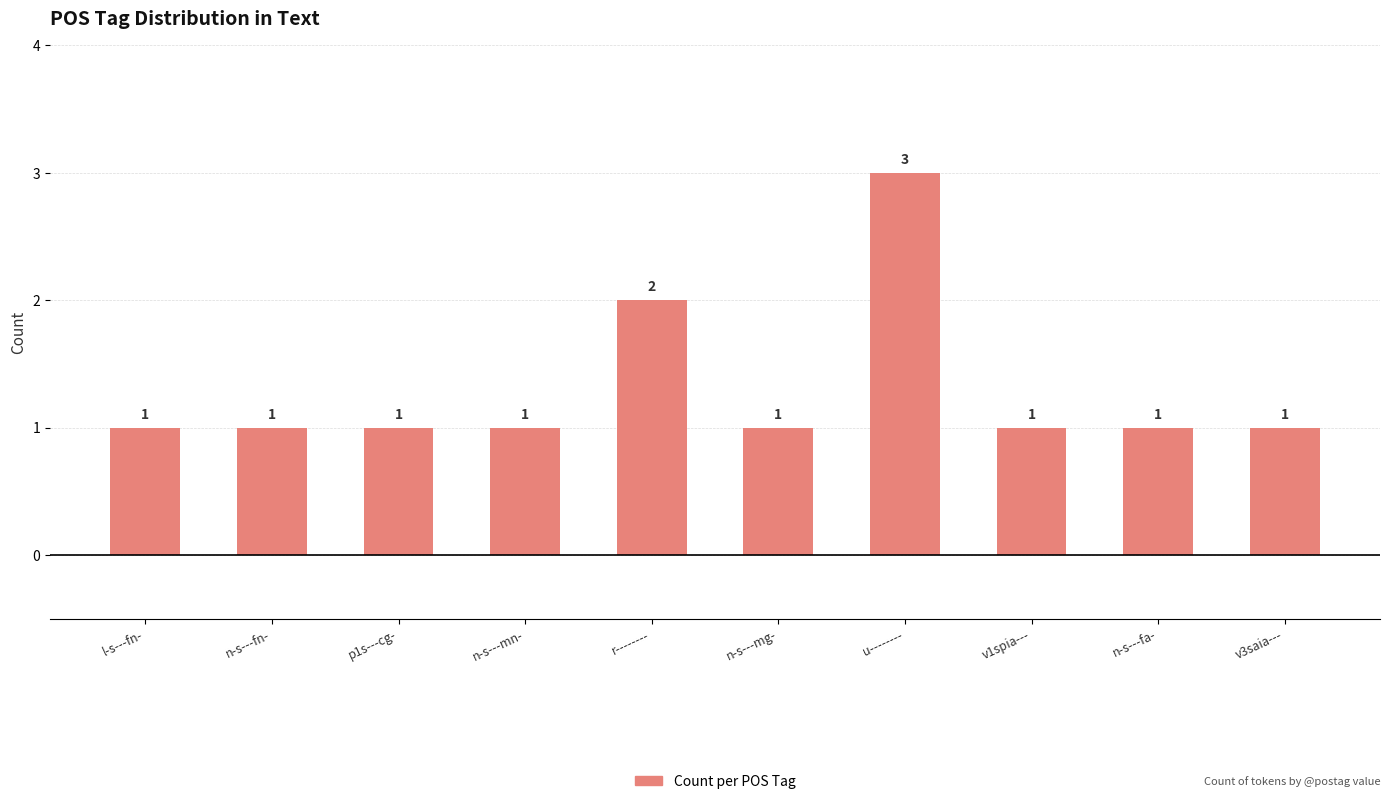

Which category has the highest value across all series?

u--------